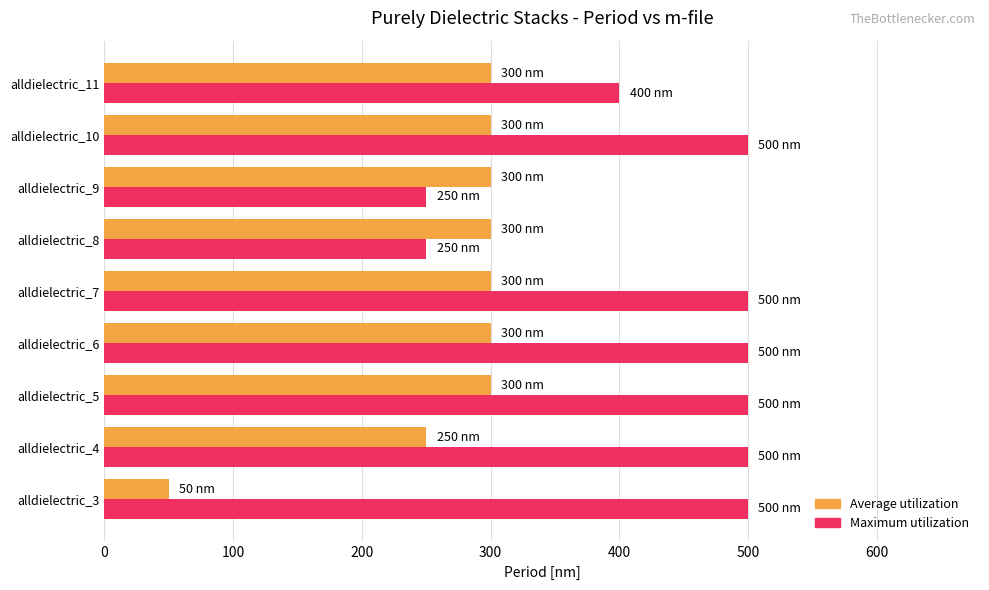

Is the value of Maximum utilization at alldielectric_7 greater than the value of Average utilization at alldielectric_4?

Yes